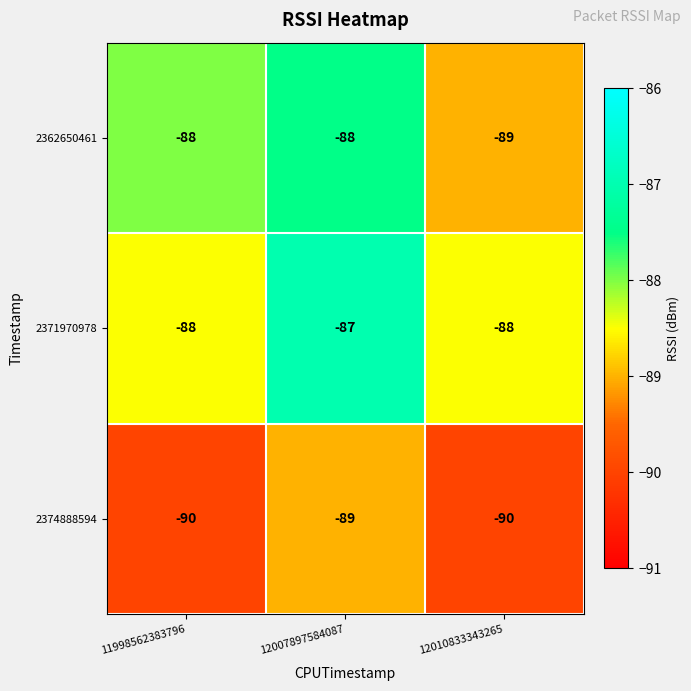

Read the 2374888594 value at 12007897584087.

-89